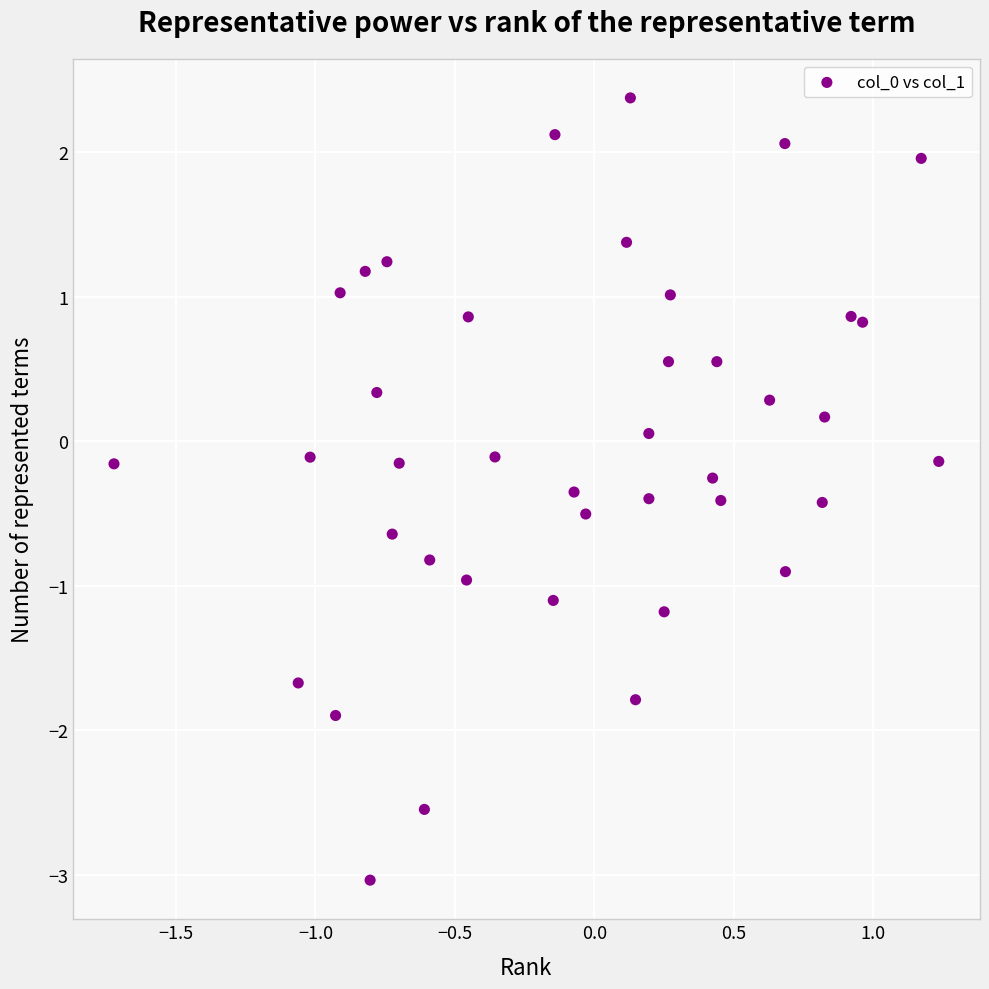

What is the range of Y values (max minus min)?

5.4